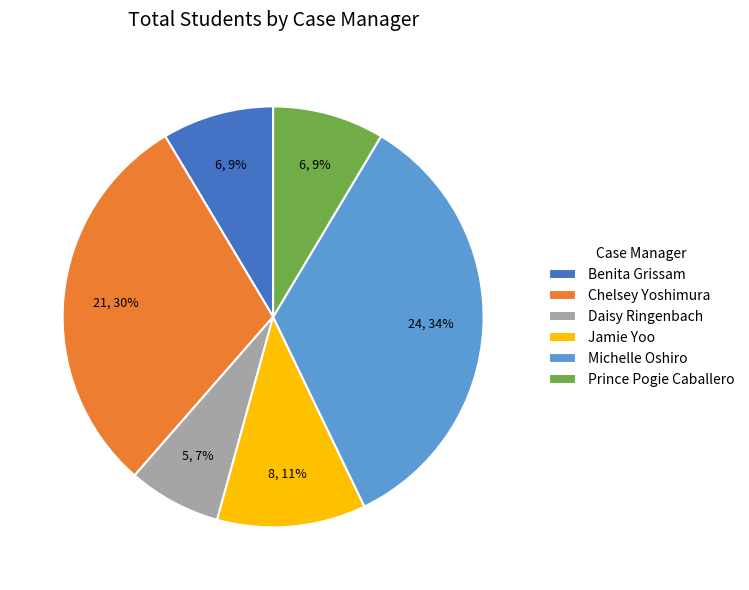

Is there any slice that represents more than half of the pie?

No